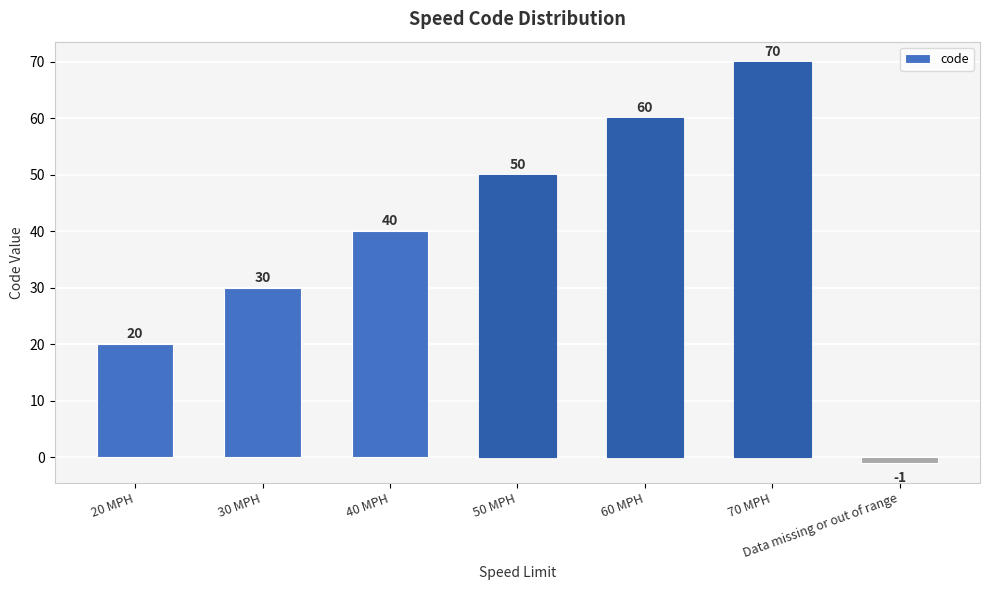

What is the sum of all values?

269